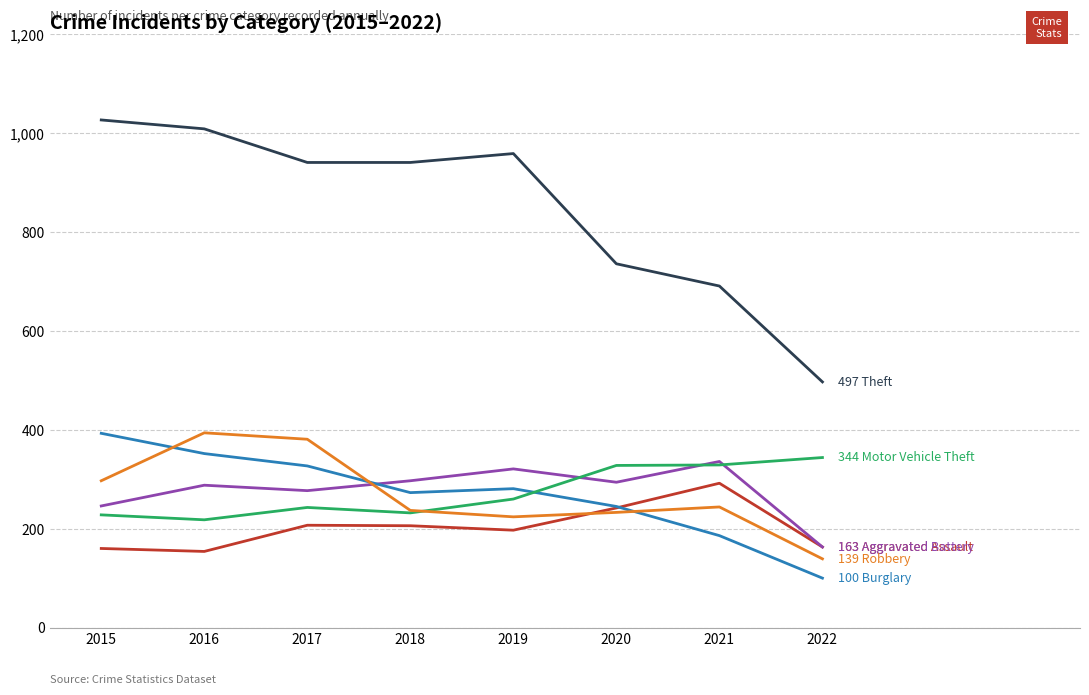

Which category has the lowest value across all series?

2022